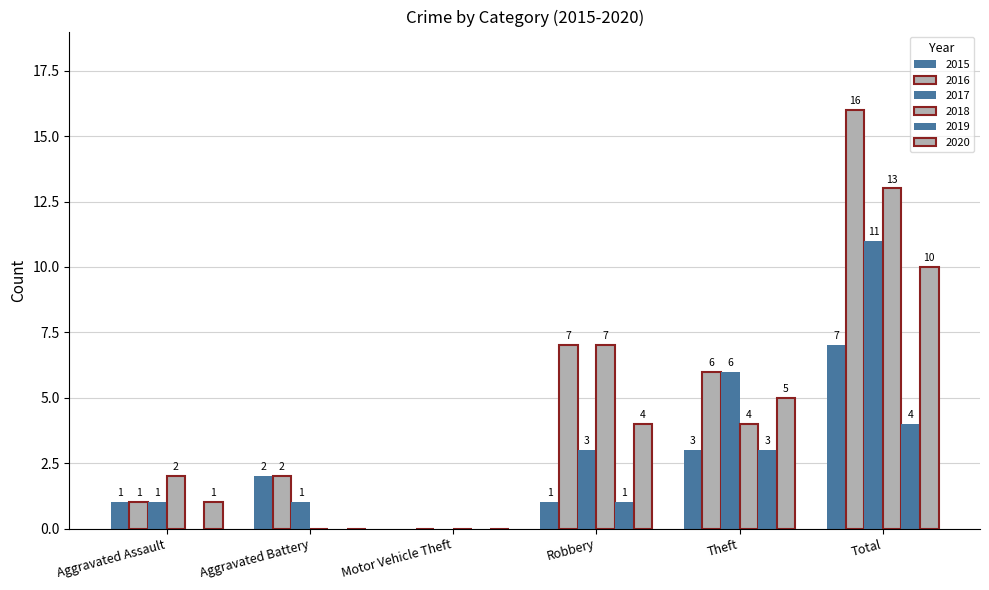

Is it true that 2017 equals 1 at Aggravated Battery?

True